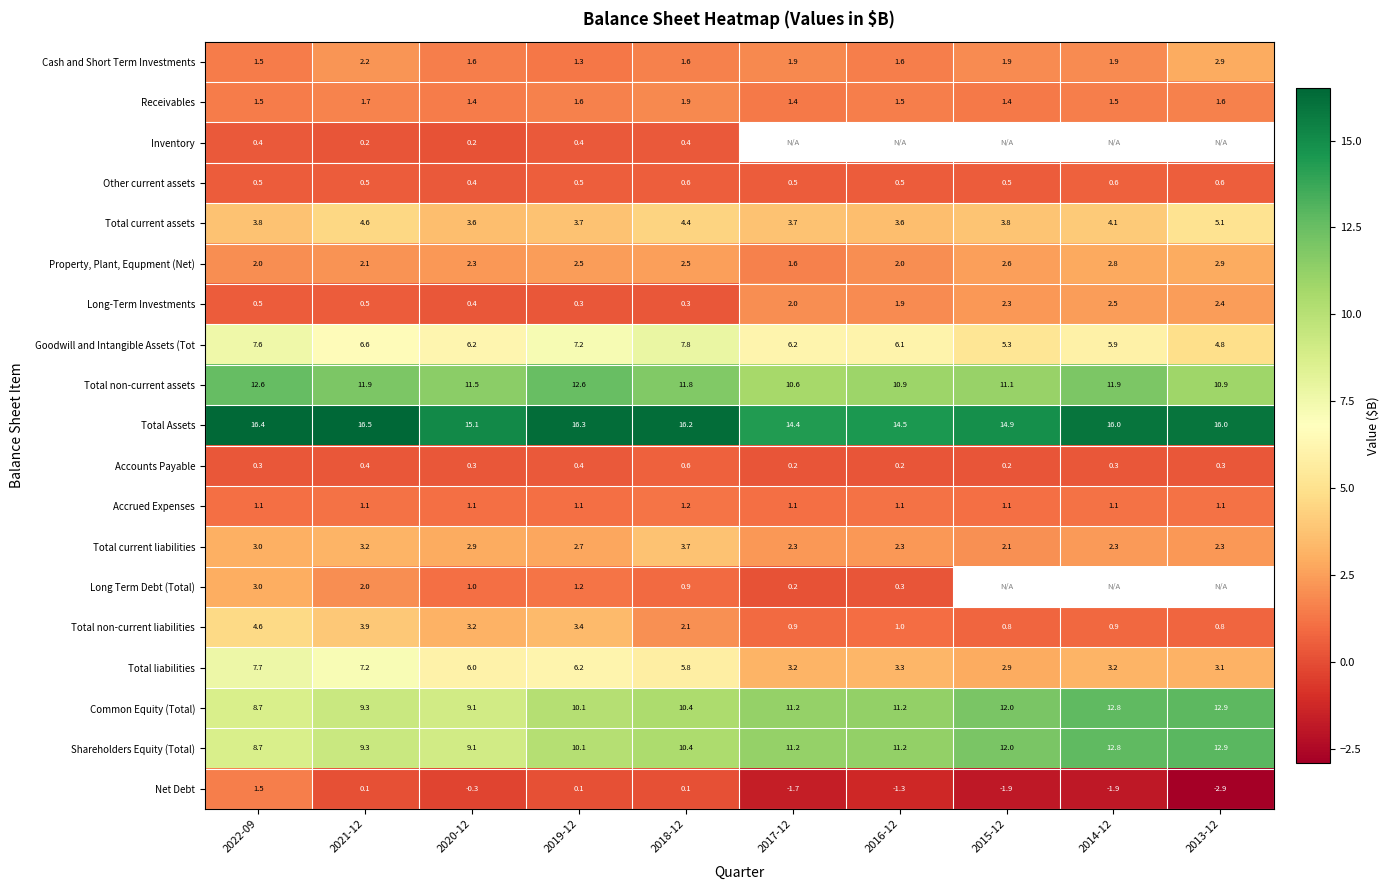

What is the minimum value for Long-Term Investments?

0.3